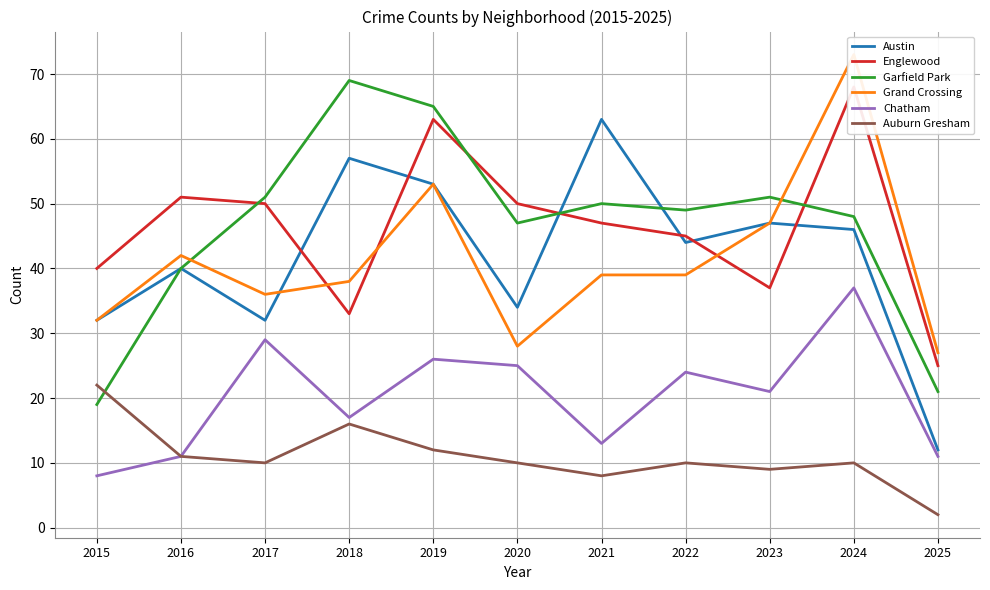

Which category has the highest value across all series?

2024